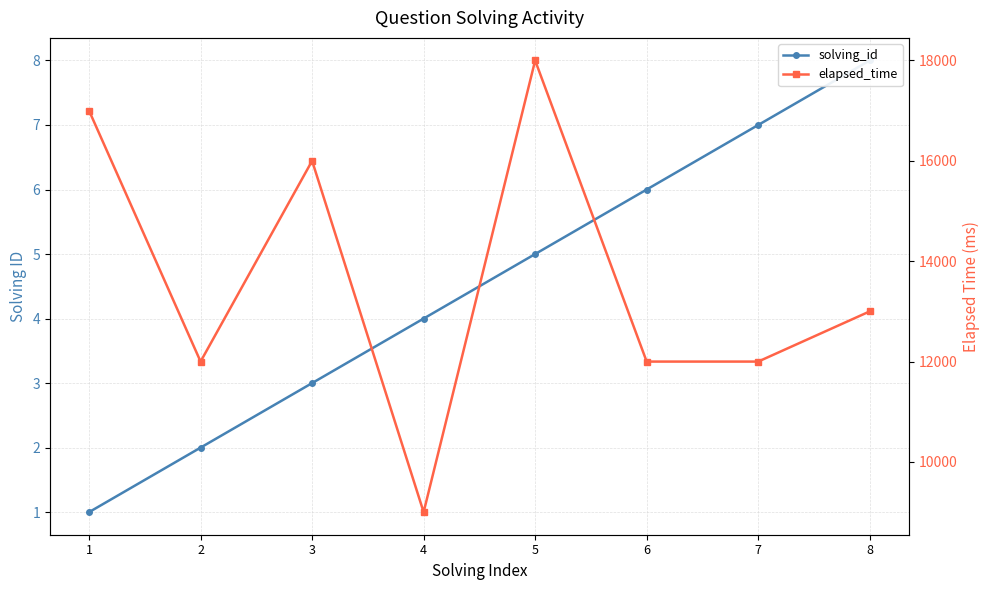

Reading left to right, extract all data points from this chart.

solving_id: 1=1	2=2	3=3	4=4	5=5	6=6	7=7	8=8
elapsed_time: 1=17000	2=12000	3=16000	4=9000	5=18000	6=12000	7=12000	8=13000